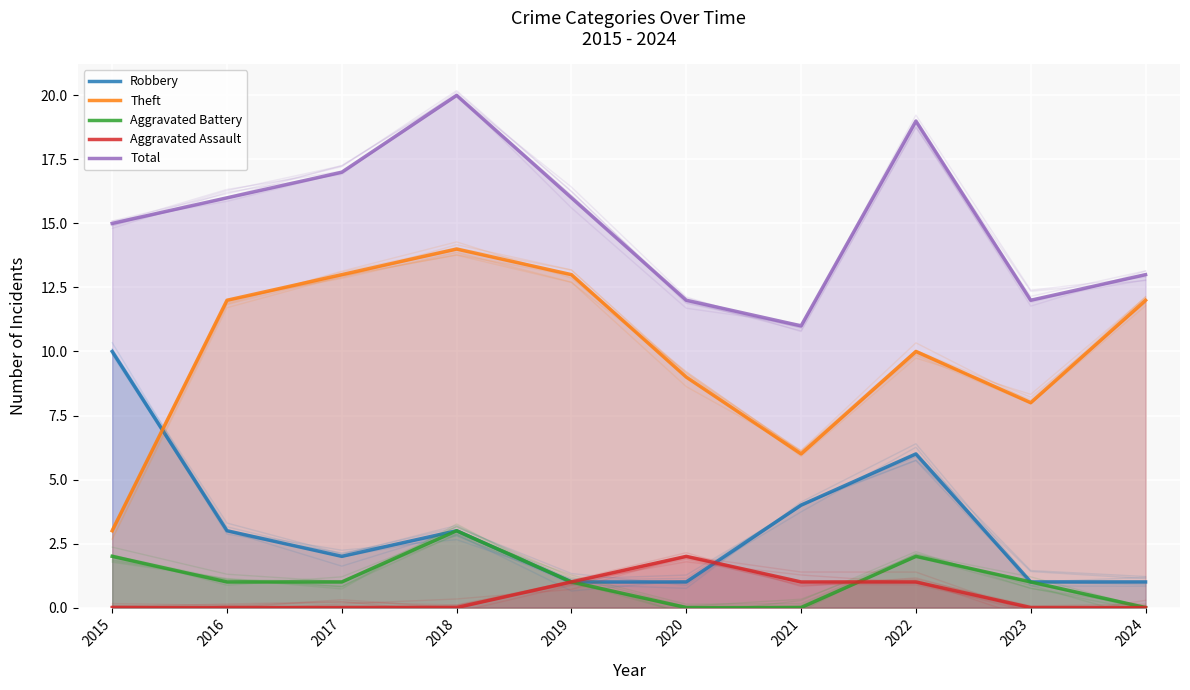

Where do Robbery and Aggravated Assault first cross each other?

2020 and 2021